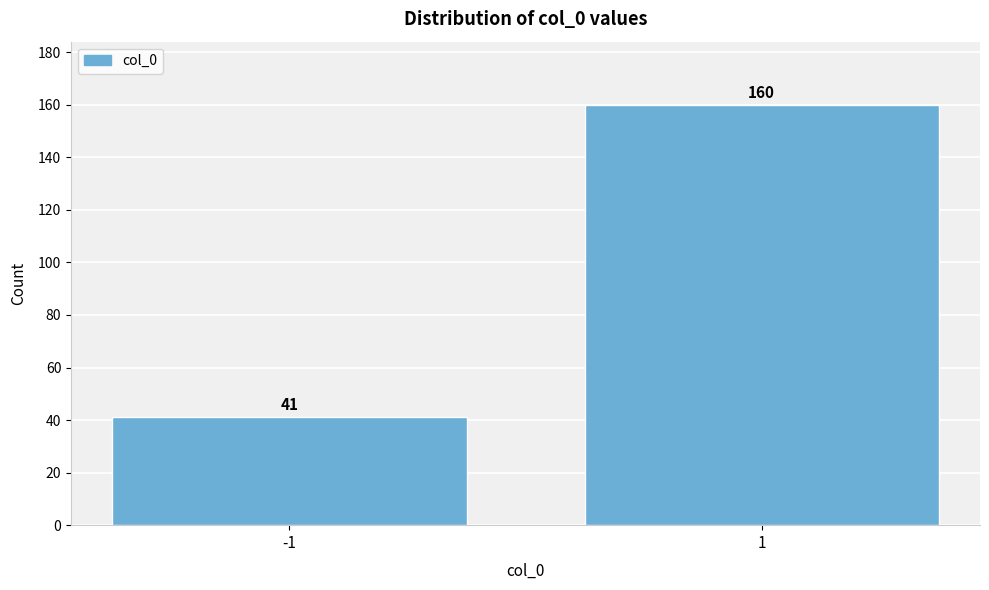

Reading left to right, what are all the values shown in this chart?

41	160